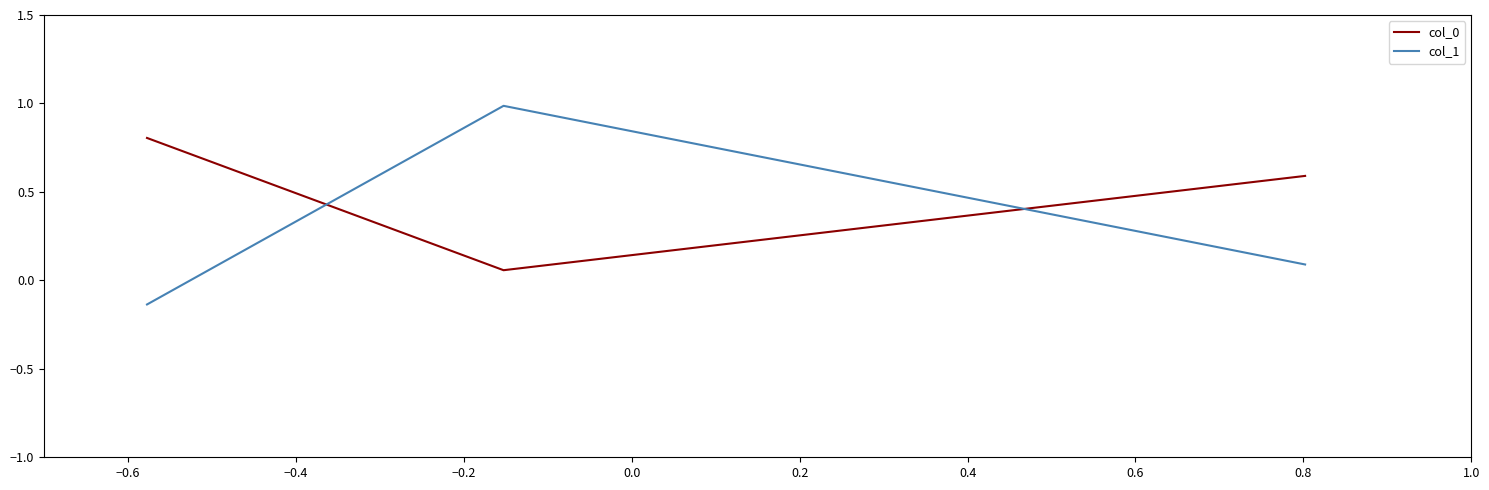

How many lines are shown in the chart?

2